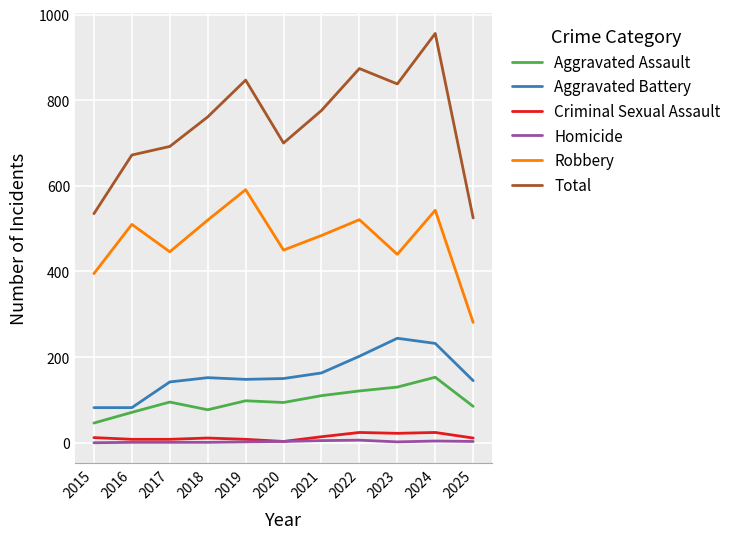

Is the value of Aggravated Battery at 2015 greater than the value of Homicide at 2023?

Yes